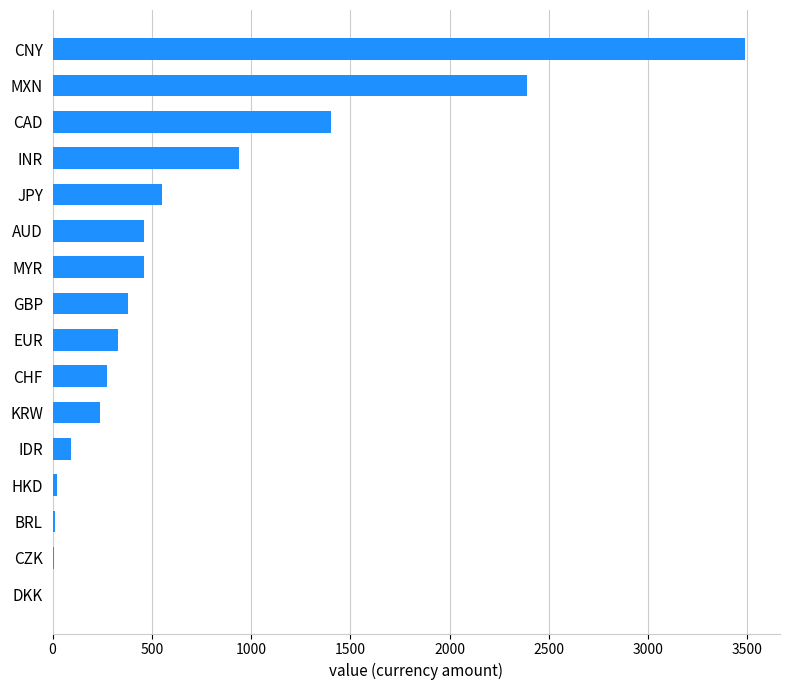

The value at MYR is 231. True or false?

False